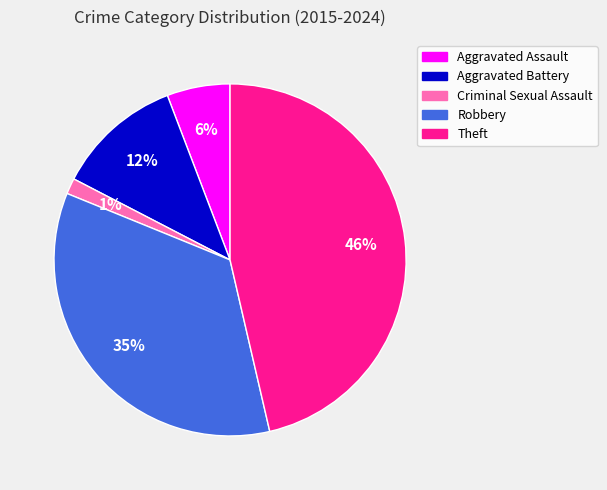

To the nearest percent, what is the difference between the largest and smallest slice percentages?

45%